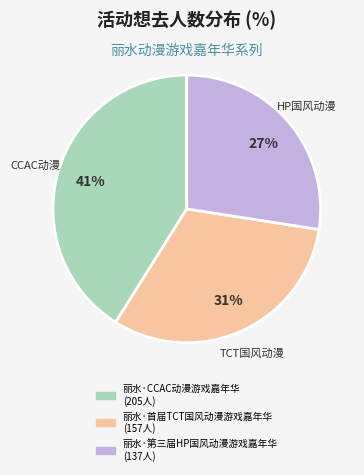

What is the ratio of the value at 丽水·CCAC动漫游戏嘉年华 to the value at 丽水·首届TCT国风动漫游戏嘉年华?

1.3